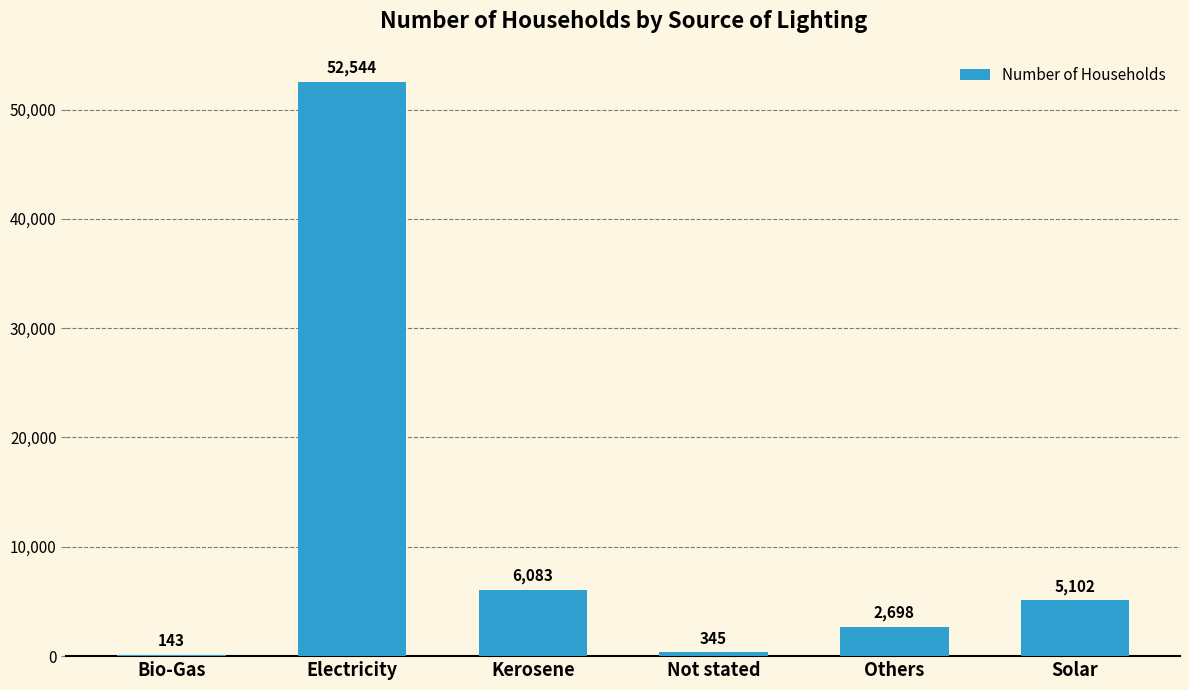

The chart shows a value of 143 at Bio-Gas. True or false?

True